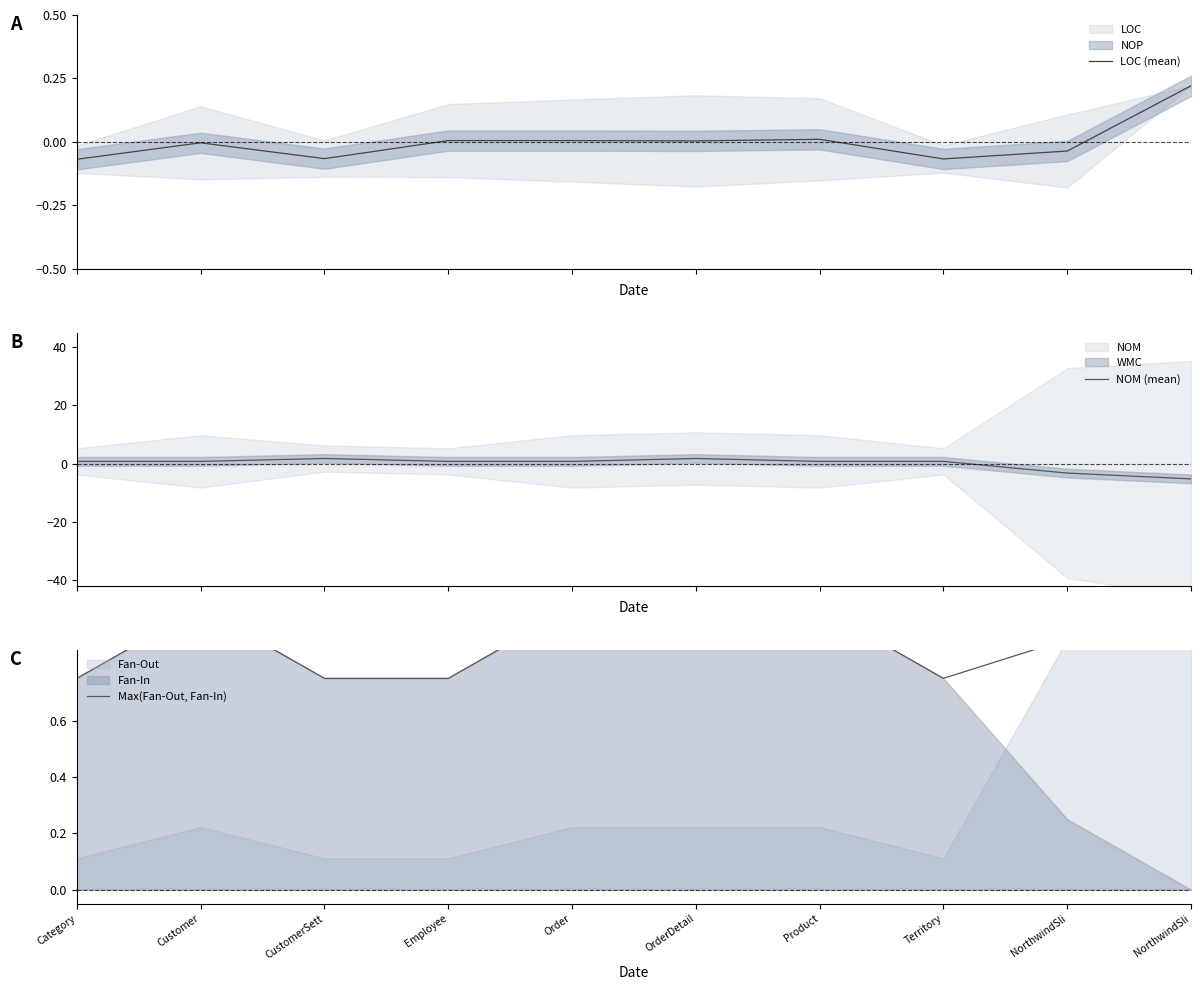

Which series has the largest total across all categories?

Max(Fan-Out, Fan-In)